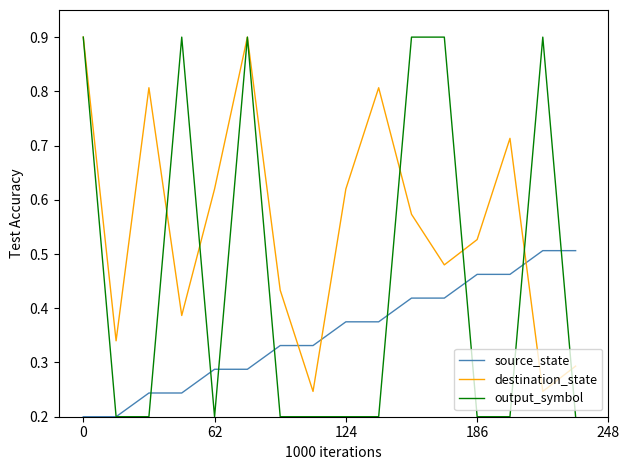

Count the output_symbol values in the range 0 to 1.

16